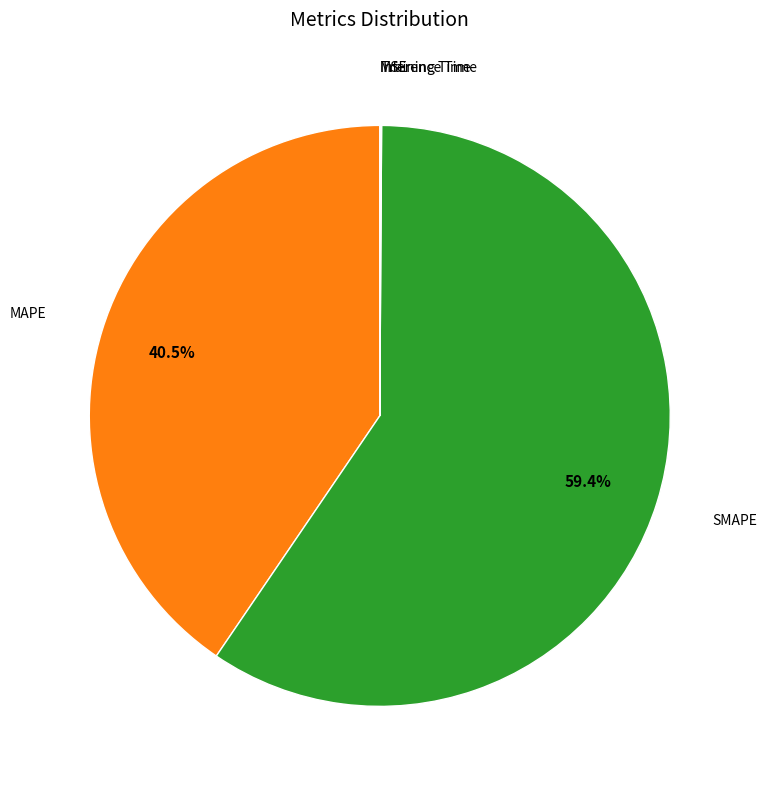

Is there a majority slice in this chart?

Yes